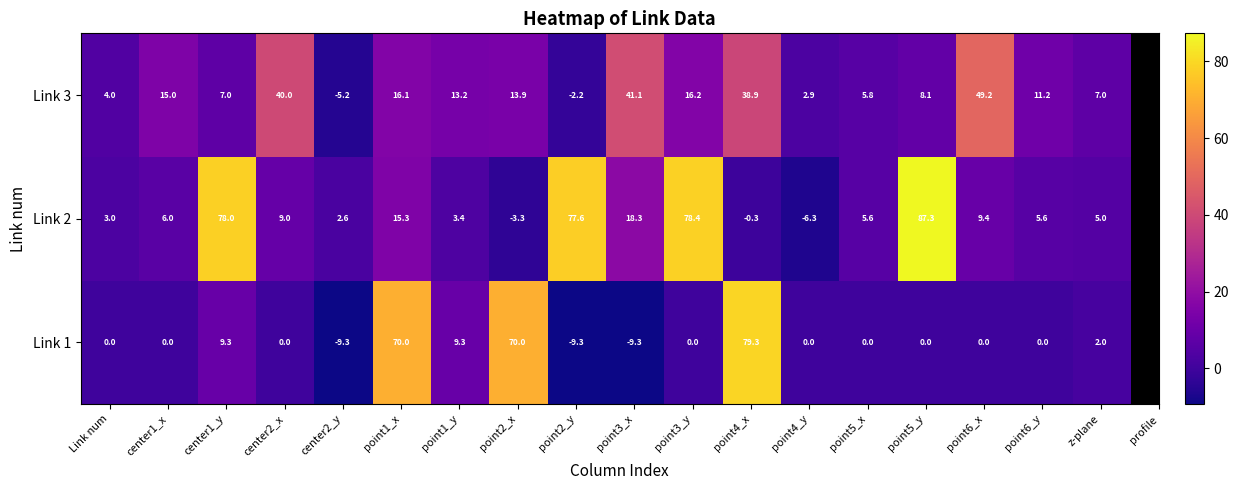

Which category has the highest value across all series?

point5_y